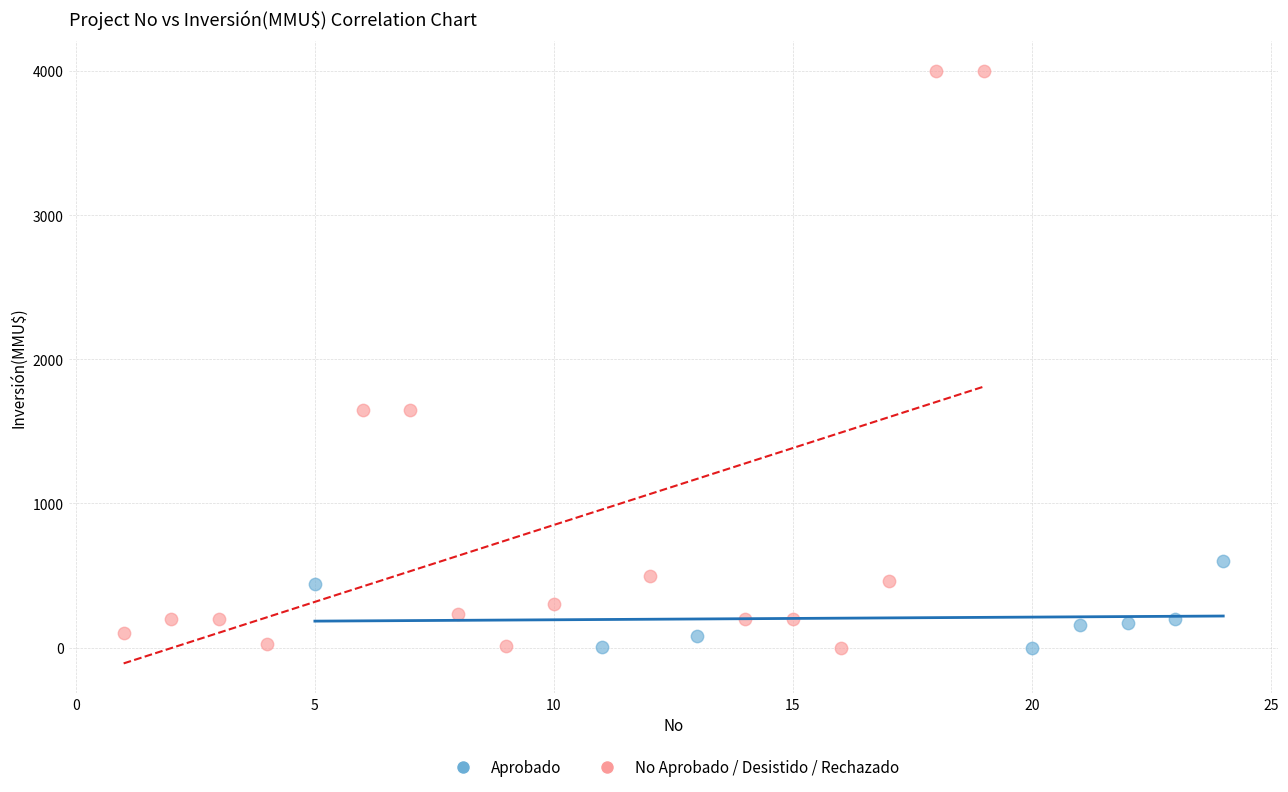

Which series has the largest Y range (max minus min)?

No Aprobado / Desistido / Rechazado